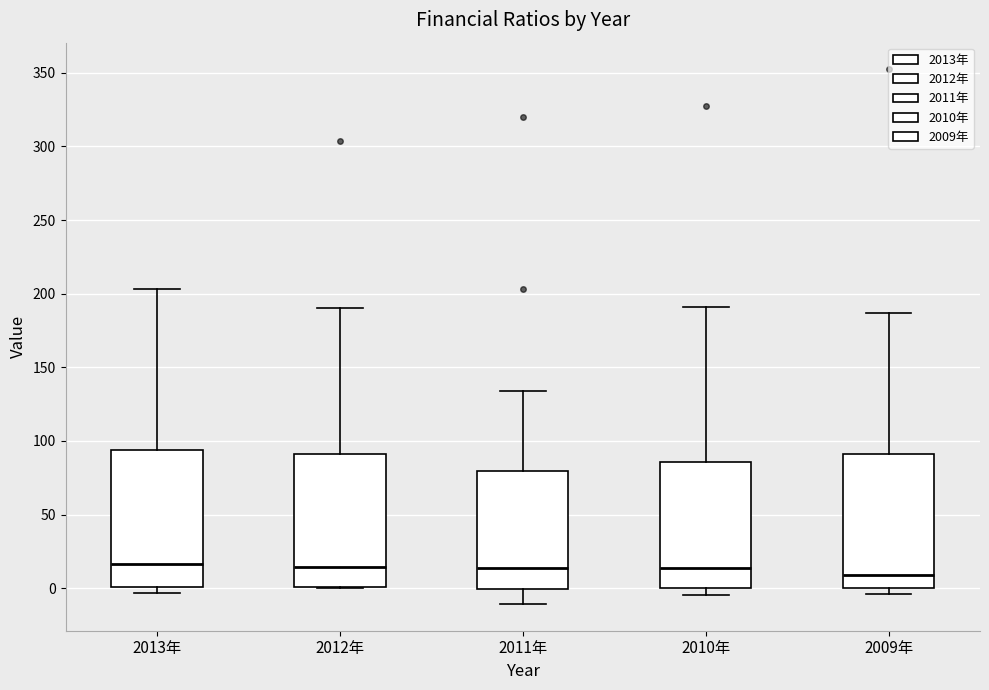

Reading left to right, read every box against the y-axis: the position of its median line, the range the box covers, and the ends of its whiskers. The values are not printed on the chart, so give them approximately, as read against the axis.

2013年: median 15, box 0 to 95, whiskers -5 to 205
2012年: median 15, box 0 to 90, whiskers 0 to 190
2011年: median 15, box 0 to 80, whiskers -10 to 135
2010年: median 15, box 0 to 85, whiskers -5 to 190
2009年: median 10, box 0 to 90, whiskers -5 to 185